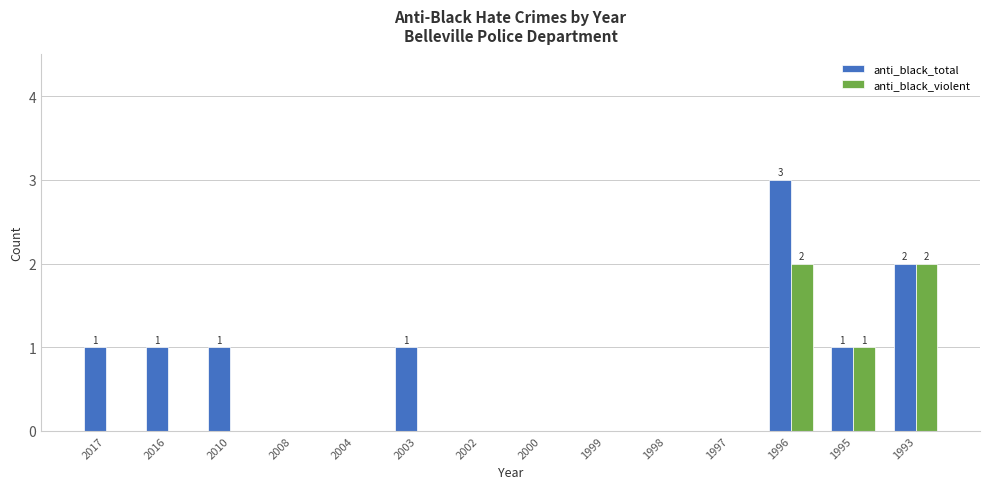

Which label corresponds to the largest value in the chart?

1996